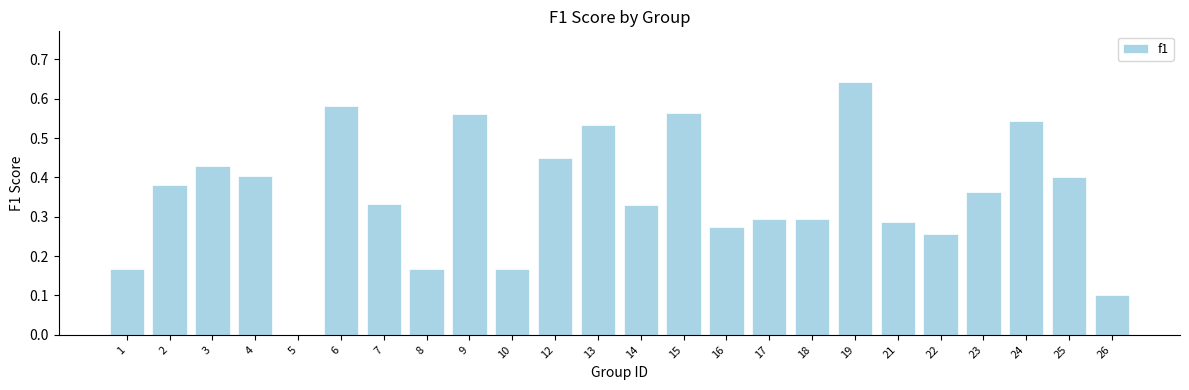

True or false: the data shows 0.9 at 24.

False